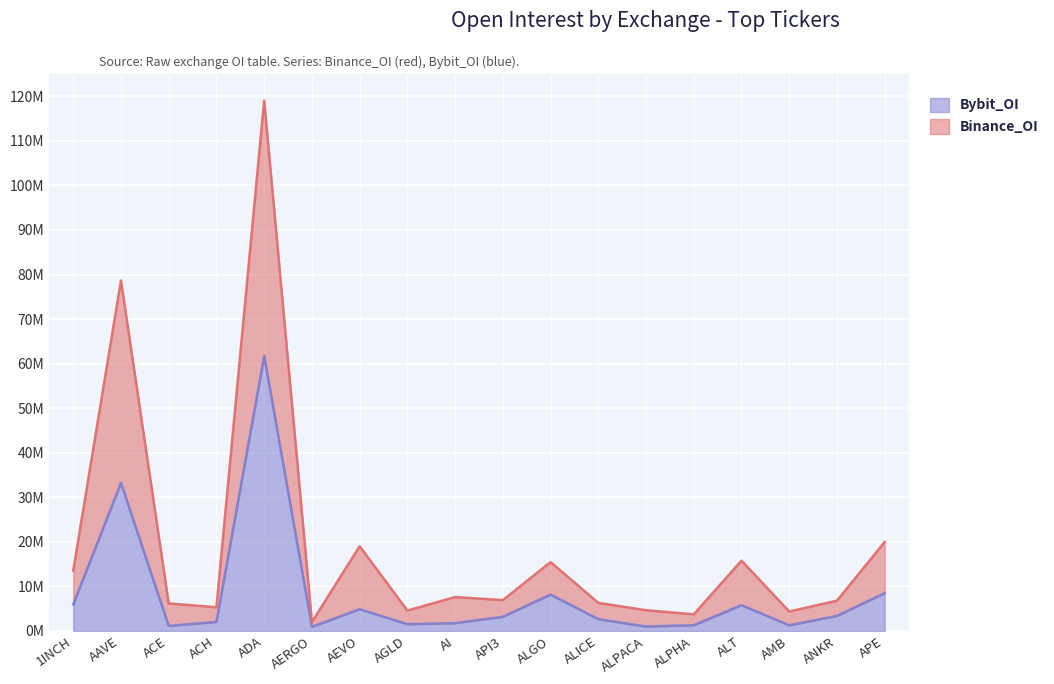

What is the label of the 18th point from the left?

APE